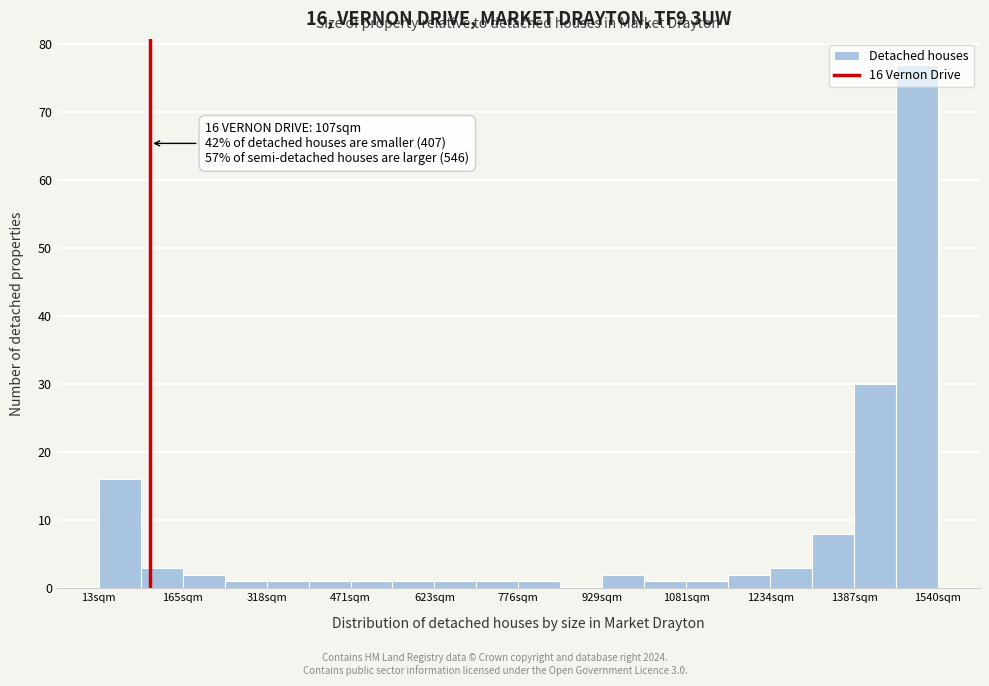

Around what value on the x-axis is the tallest bar? Give the approximate position of its centre, as read against the axis.

1500